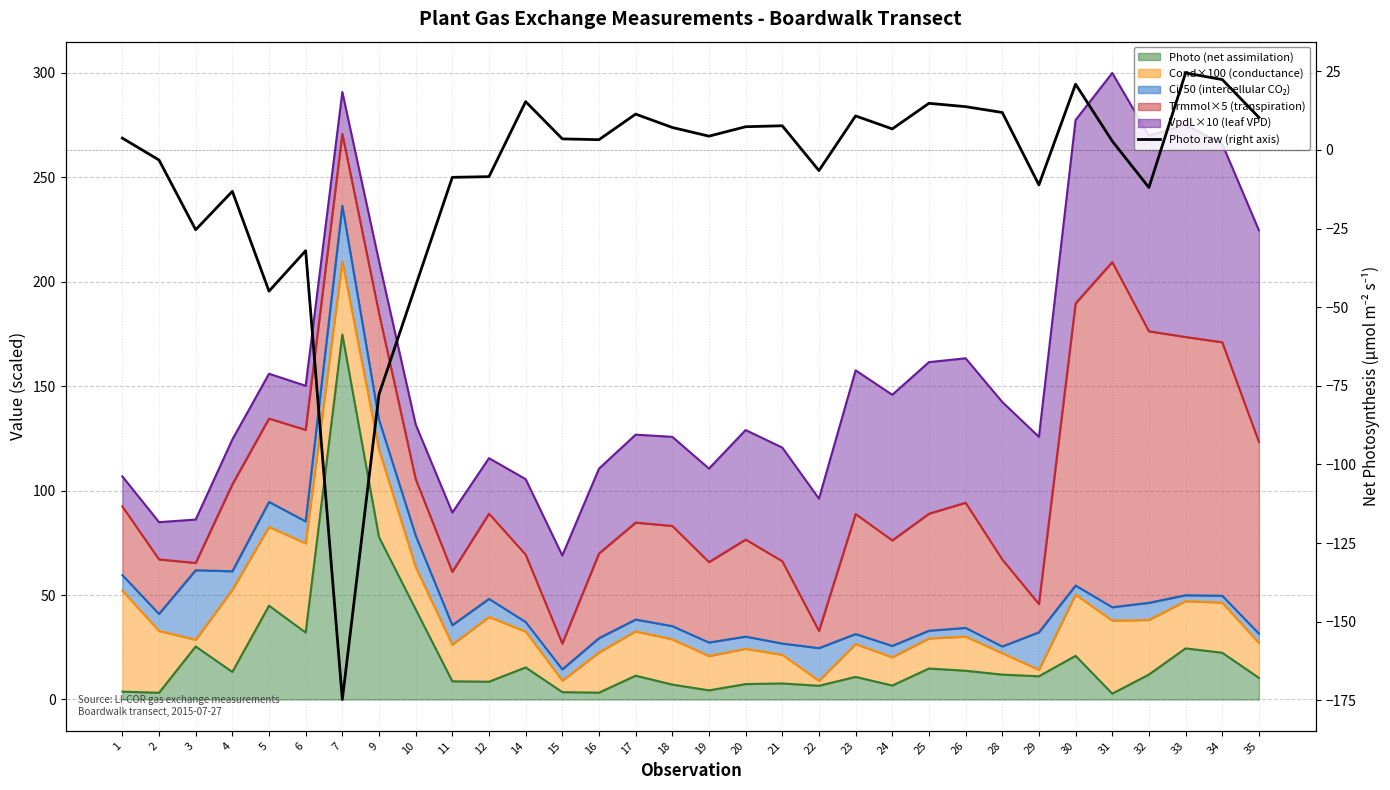

Count the number of categories in the chart.

32